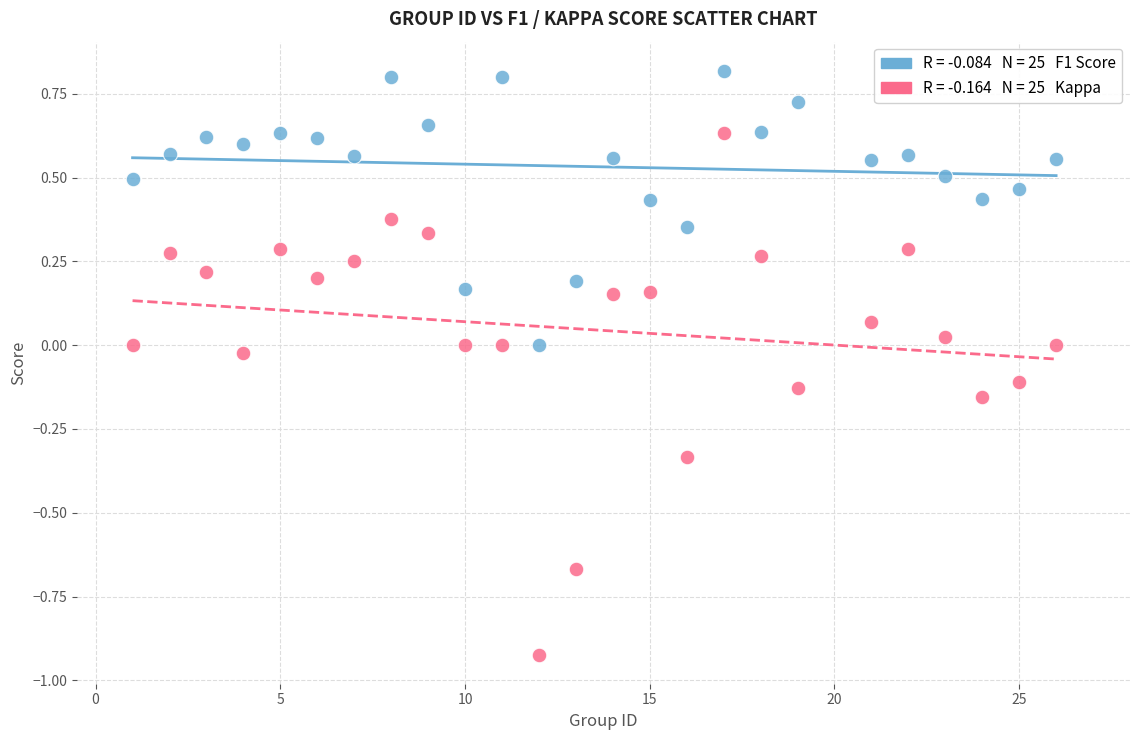

Across all data points, what is the range of X values (max minus min)?

25.0